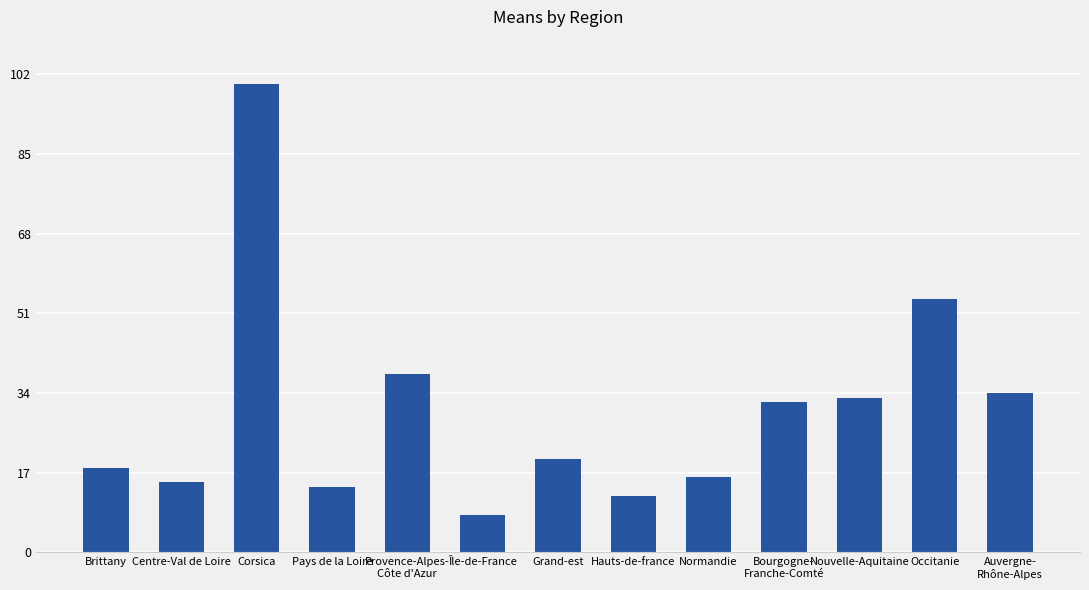

What position from the left is Occitanie?

12